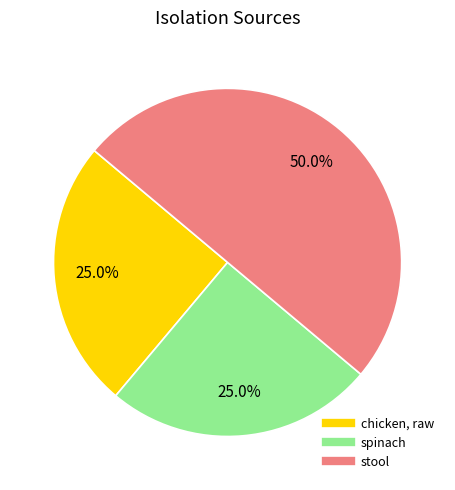

The spinach slice represents 25% of the pie. True or false?

True